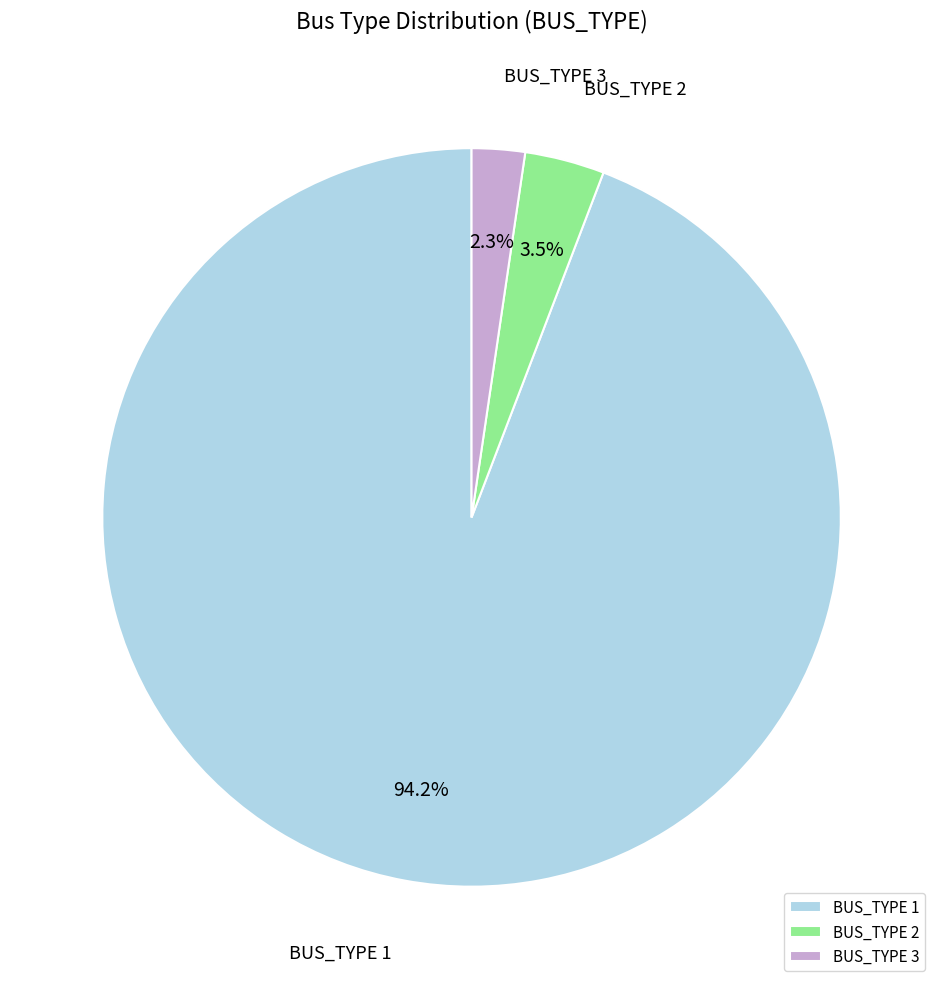

What percentage is NOT represented by BUS_TYPE 2?

96.5%